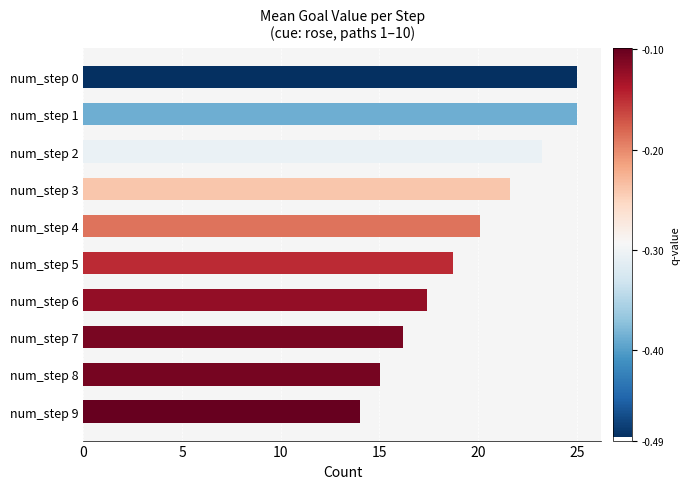

Are the bars grouped side by side (vs. stacked)?

No